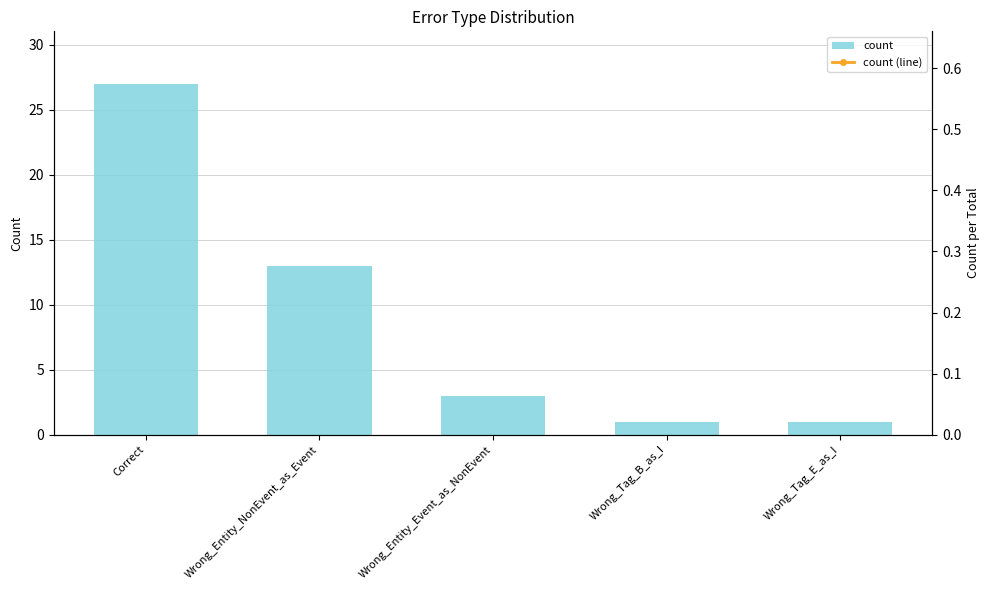

Rank the categories by count value from lowest to highest.

Wrong_Tag_B_as_I, Wrong_Tag_E_as_I, Wrong_Entity_Event_as_NonEvent, Wrong_Entity_NonEvent_as_Event, Correct